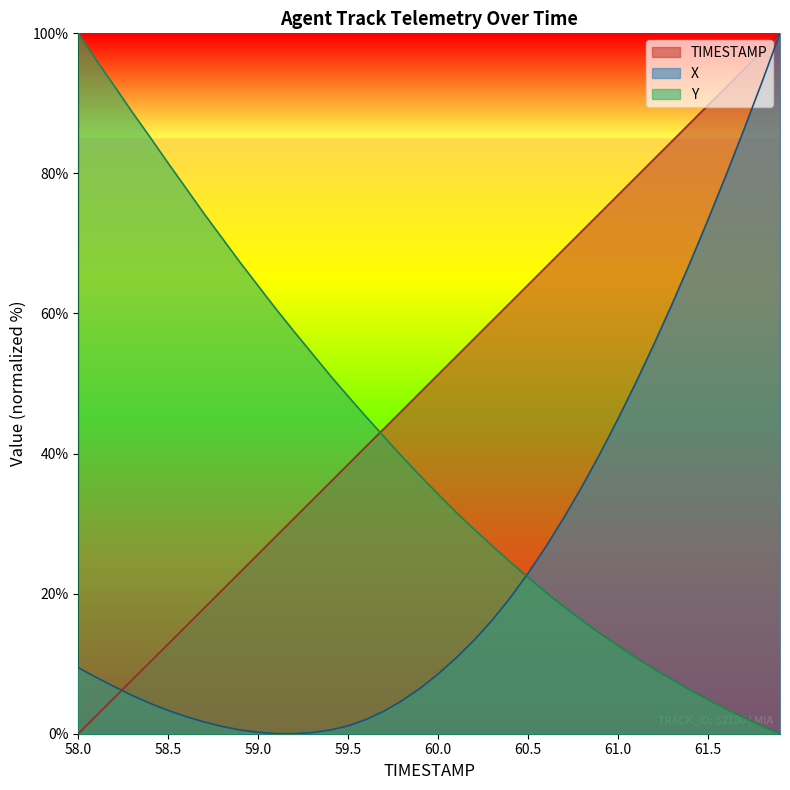

Is it true that Y equals 74.2 at 58.7?

True